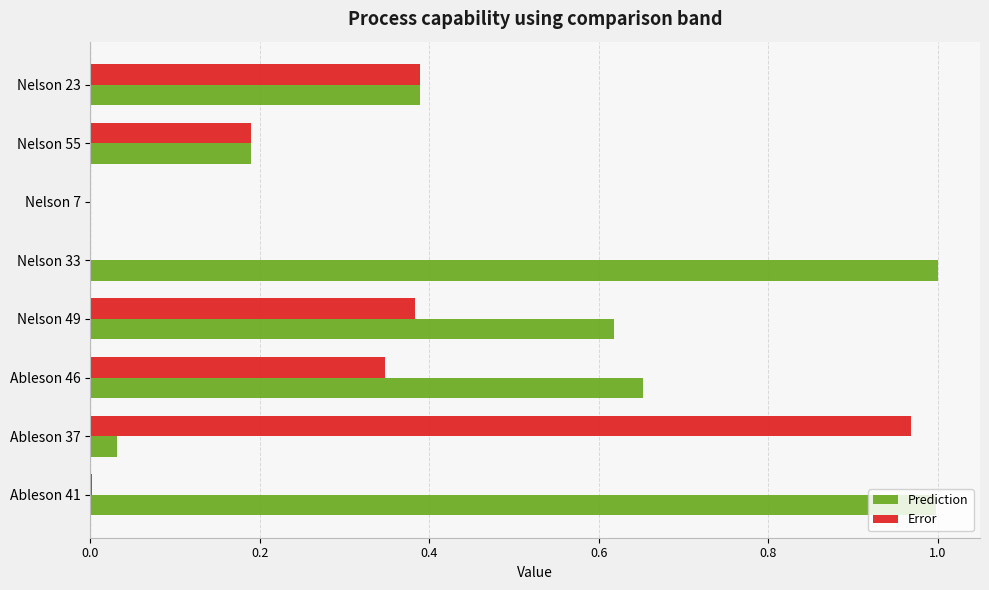

Is the value of Prediction at Ableson 41 greater than the value of Error at Nelson 49?

Yes